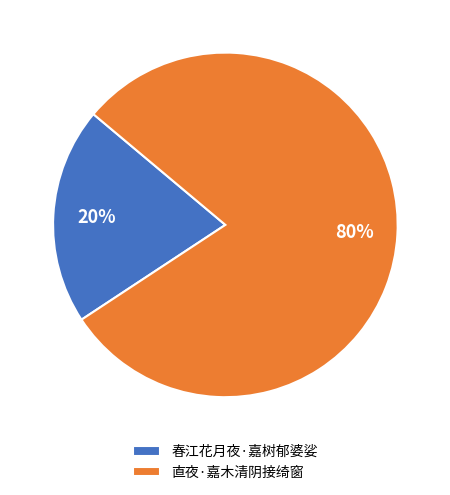

To the nearest percent, what portion does 春江花月夜·嘉树郁婆娑 represent?

20%